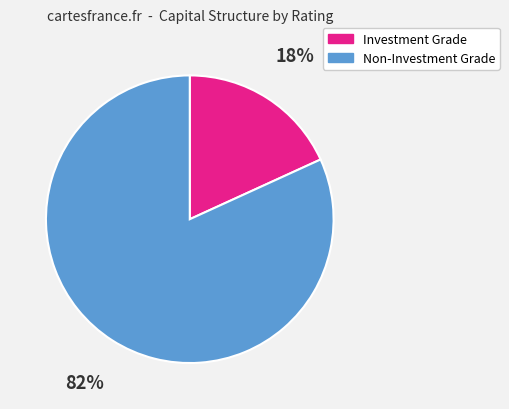

Which has a higher value, Non-Investment Grade or Investment Grade?

Non-Investment Grade